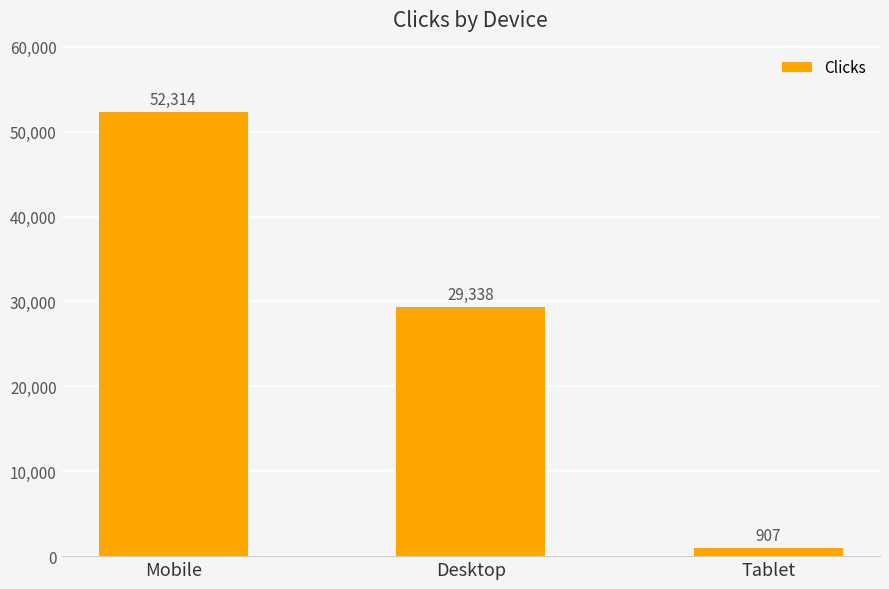

What is the maximum value shown in the chart?

52314